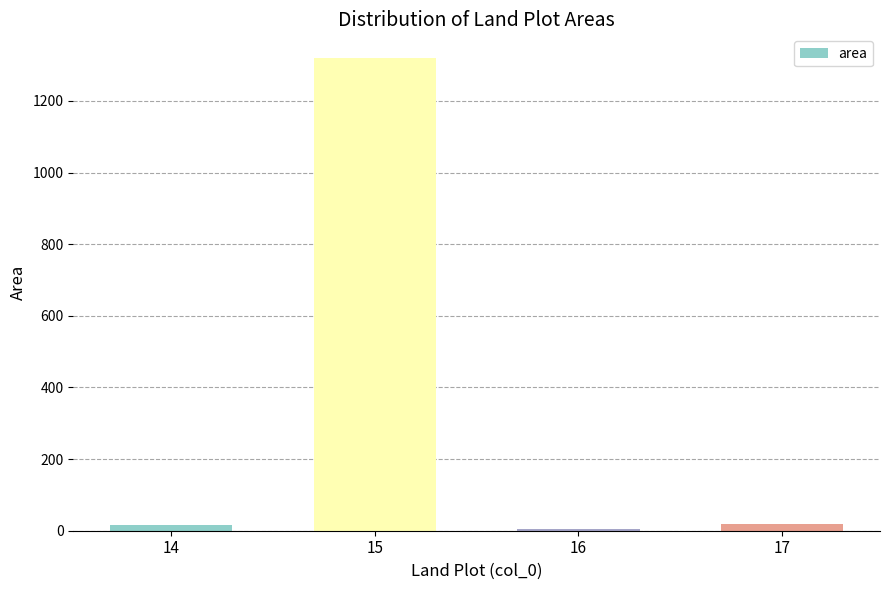

What is the sum of all values?

1358